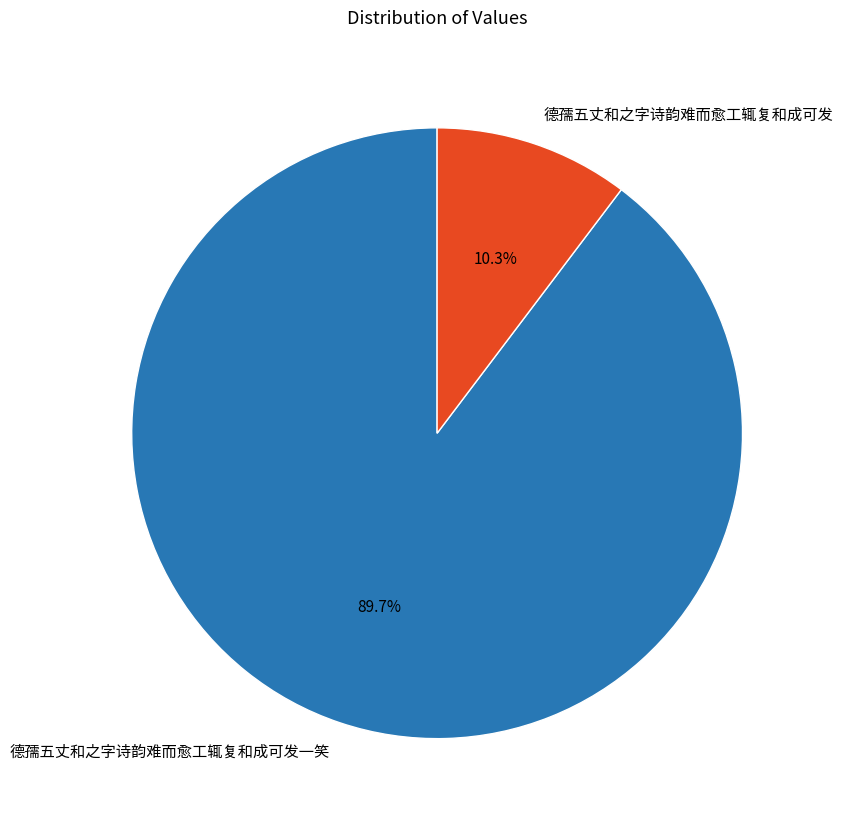

What is the majority slice?

德孺五丈和之字诗韵难而愈工辄复和成可发一笑